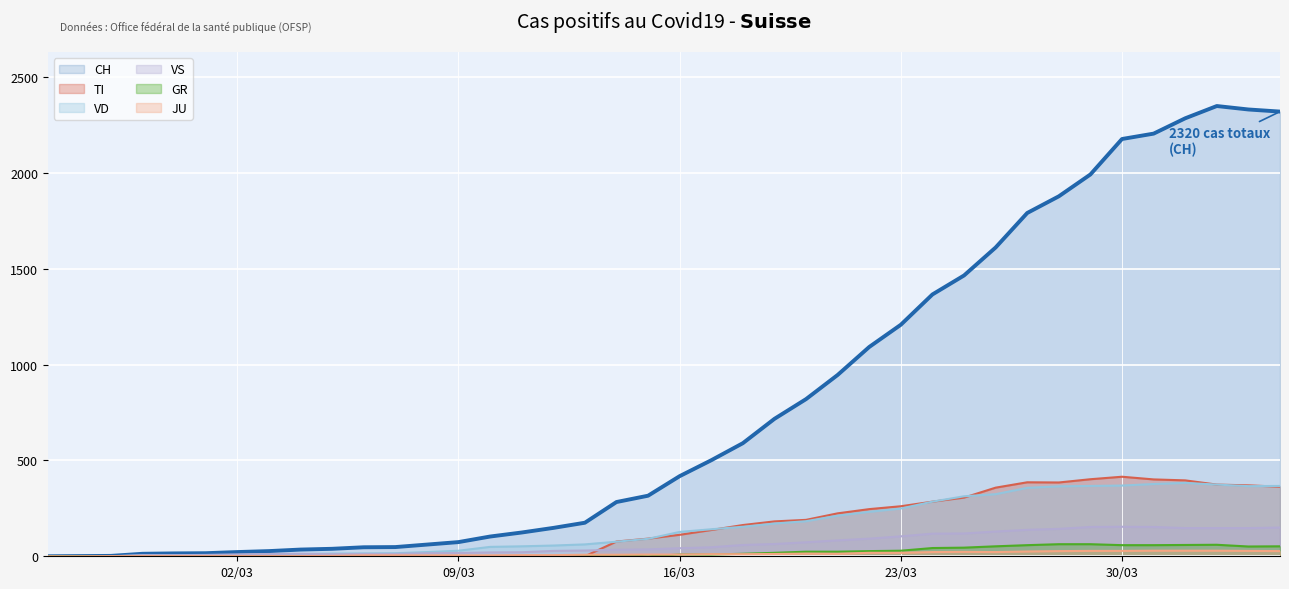

In GR, how many points are lower than both neighbors (excluding endpoints)?

2